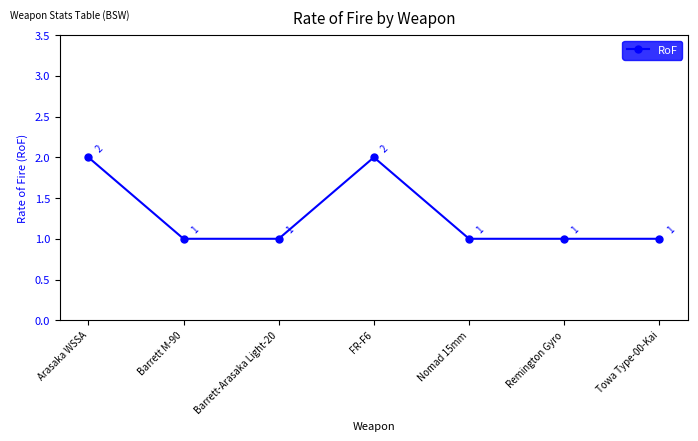

Between Towa Type-00-Kai and FR-F6, which is larger?

FR-F6